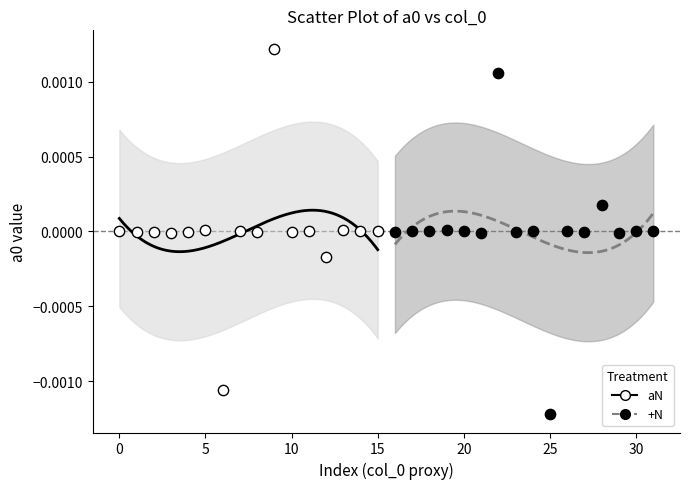

Which series reaches the minimum Y coordinate?

+N